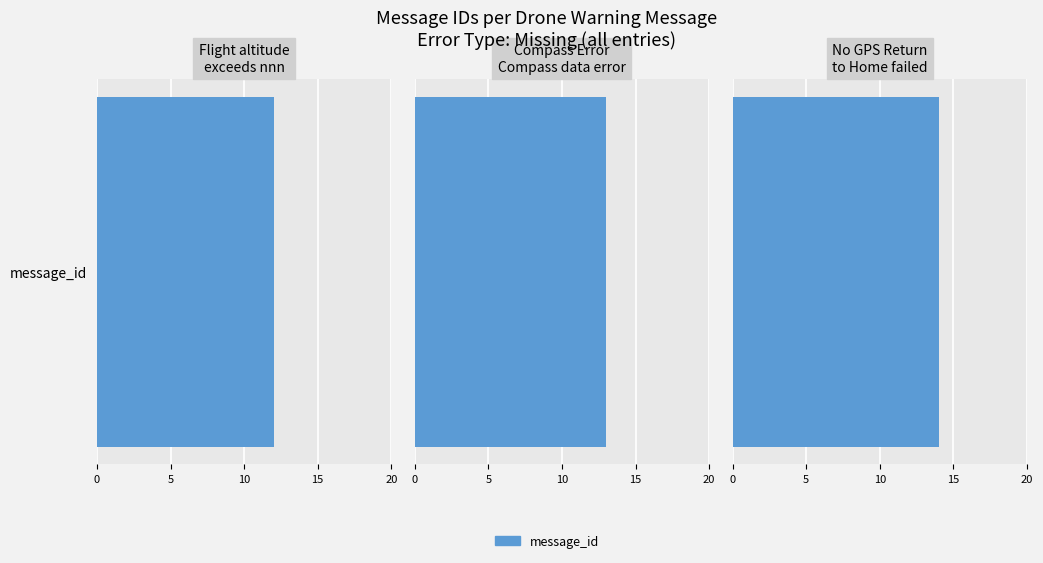

What is the change in value from Compass Error
Compass data error to No GPS Return
to Home failed?

+1